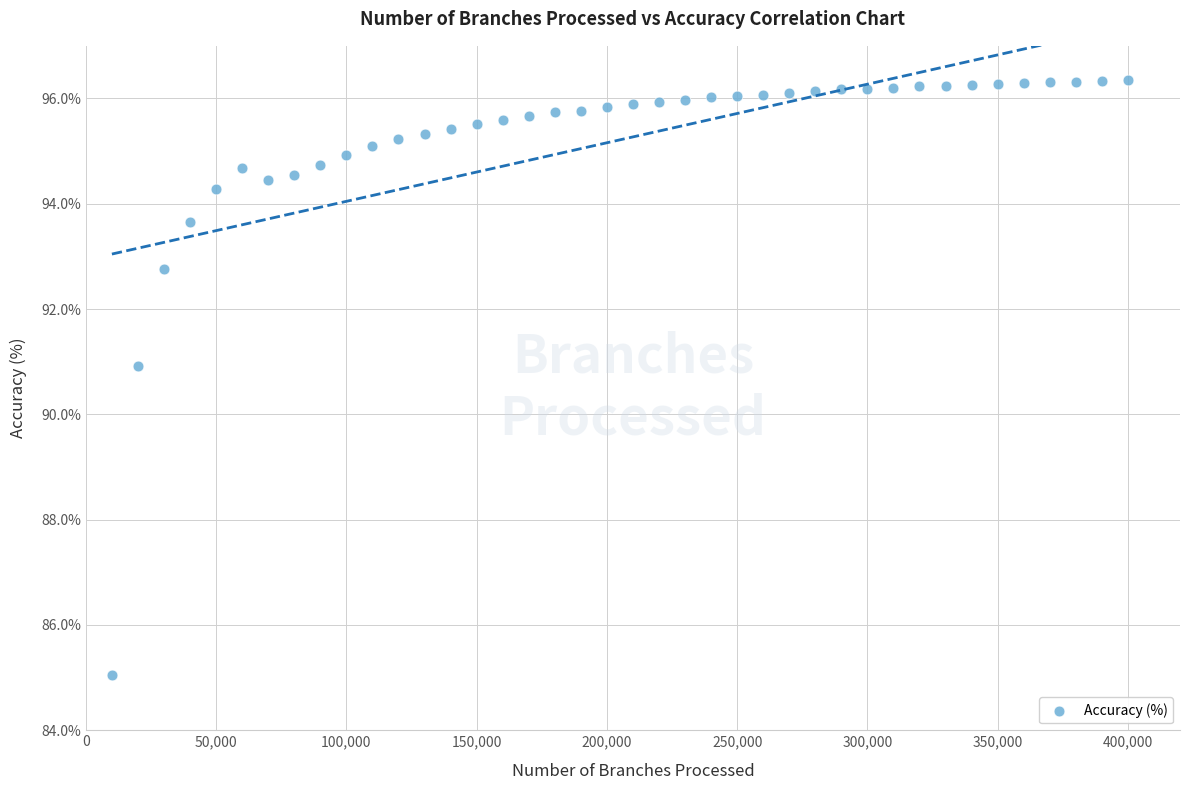

What Y value in the scatter plot is closest to 90?

90.9